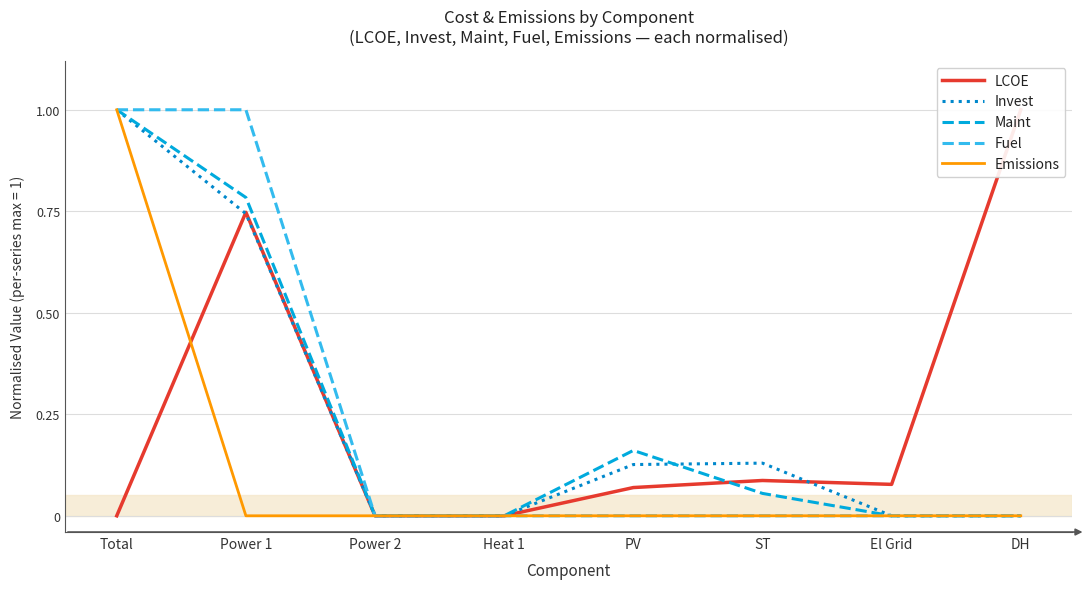

At which category is the sum across all series the highest?

Total